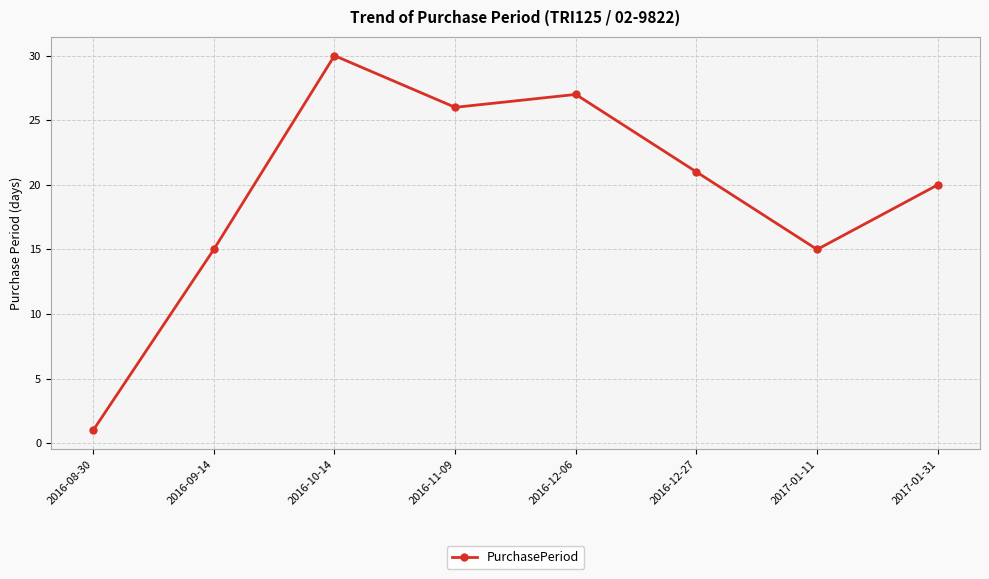

What is the label of the 6th point from the left?

2016-12-27